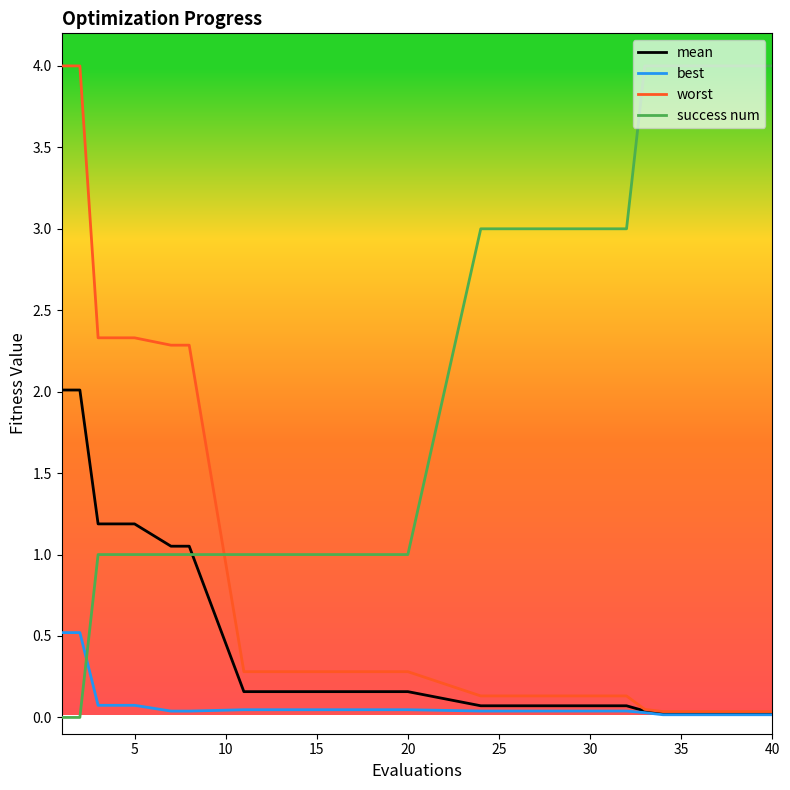

How many series are shown in this chart?

4